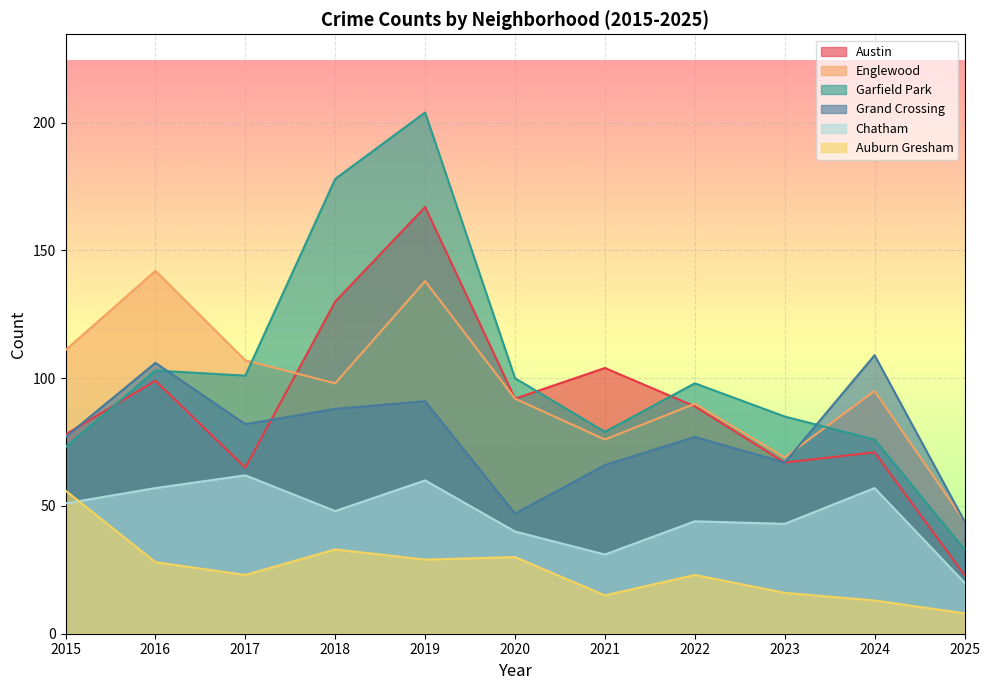

True or false: Englewood and Chatham cross at least once.

False